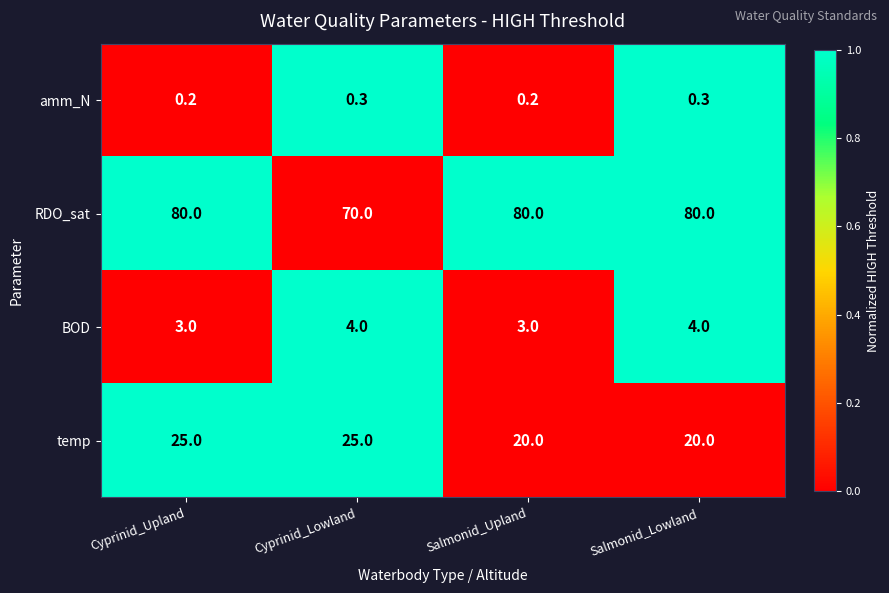

Rank the series at Salmonid_Lowland from highest to lowest value.

RDO_sat, temp, BOD, amm_N